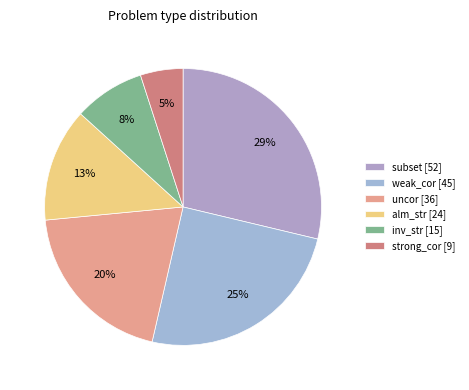

How many slices are in this pie chart?

6